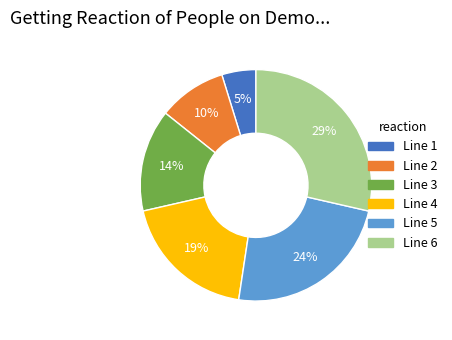

Which has a higher value, Line 6 or Line 5?

Line 6